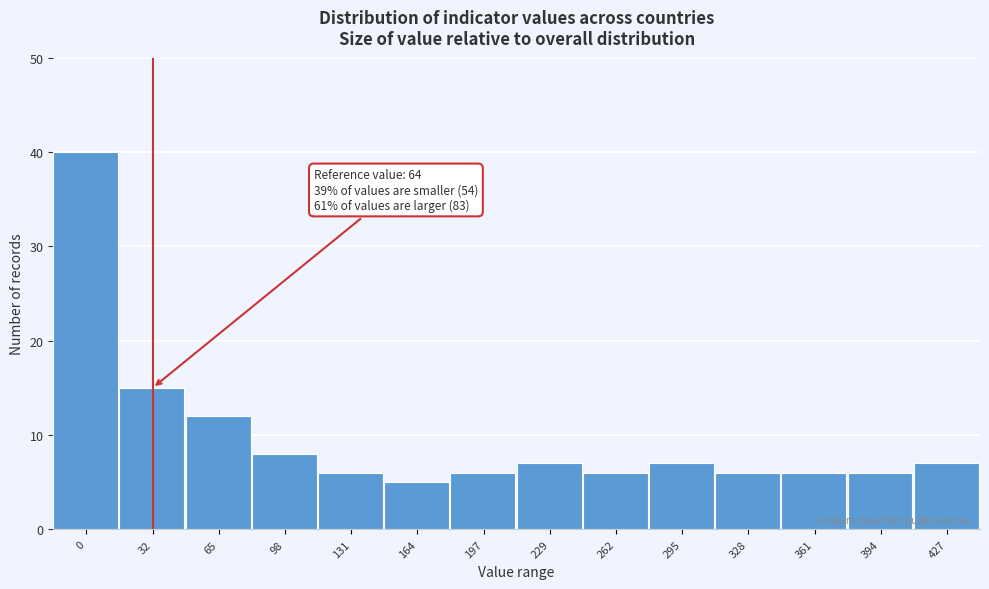

Reading right to left, list all the values displayed in this chart.

7	6	6	6	7	6	7	6	5	6	8	12	15	40